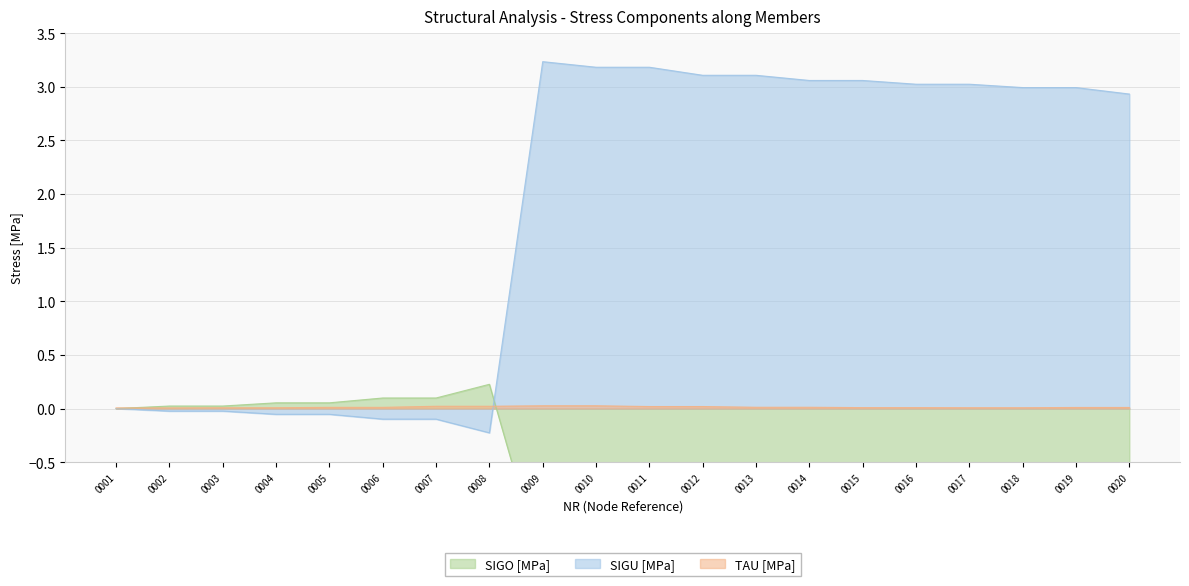

List the series in order of their peak value, highest first.

SIGU [MPa], SIGO [MPa], TAU [MPa]